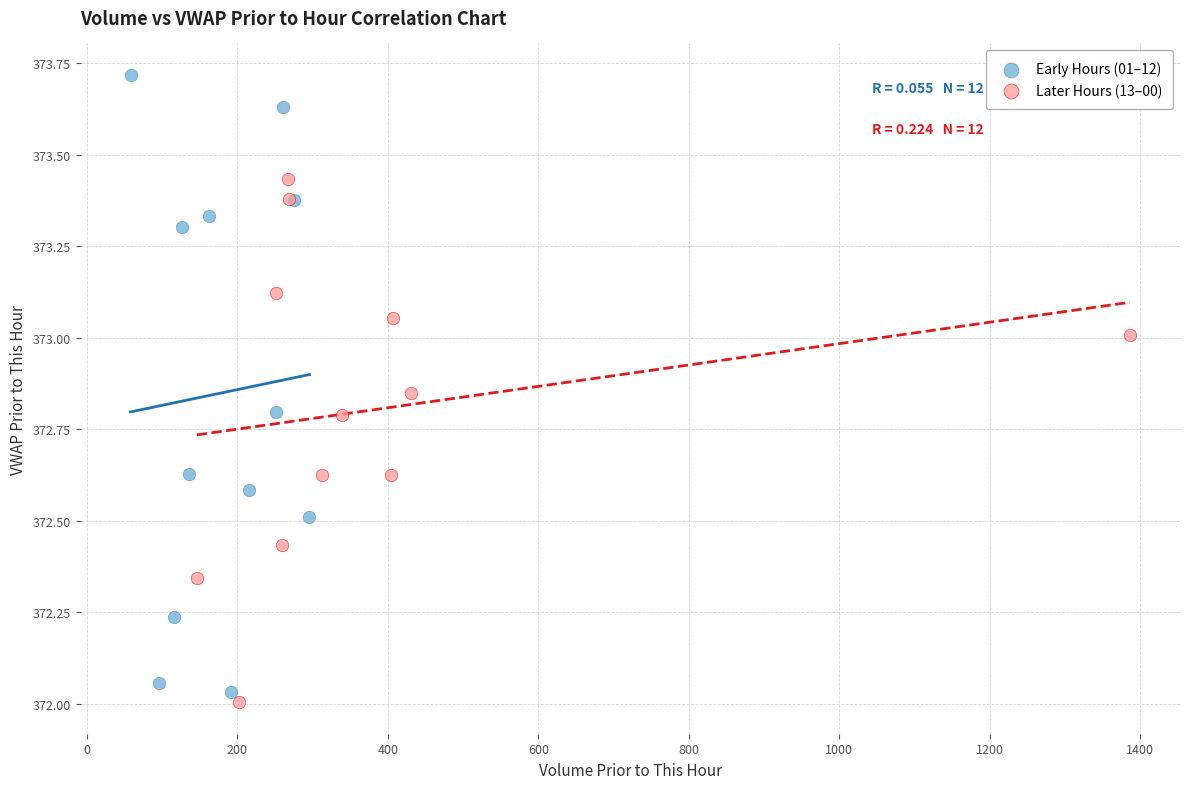

Which series contains the highest Y value?

Early Hours (01–12)